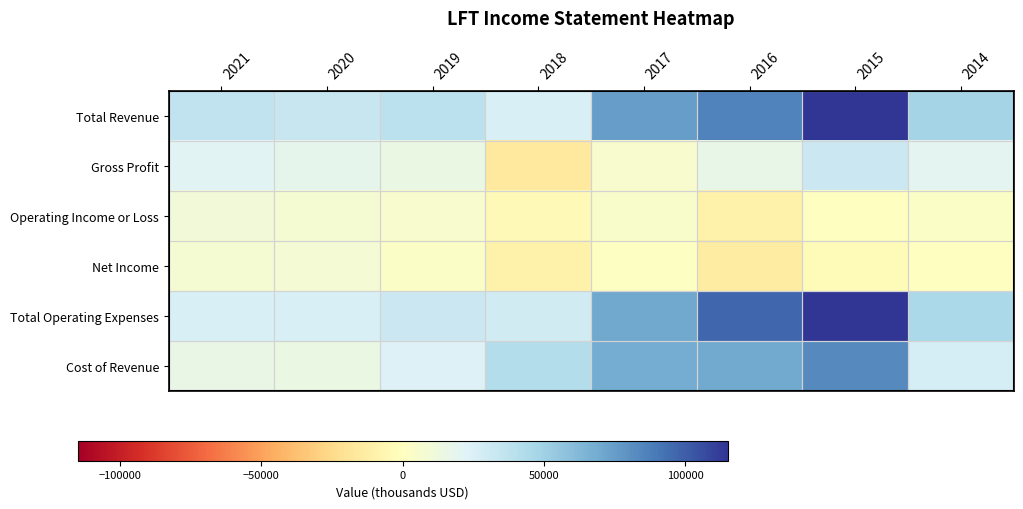

Reading left to right, list all the values displayed in this chart.

Total Revenue: 2021=36200	2020=33600	2019=38300	2018=25600	2017=74900	2016=86000	2015=115100	2014=48300
Gross Profit: 2021=20700	2020=18400	2019=14700	2018=-16000	2017=5900	2016=16500	2015=32000	2014=20500
Operating Income or Loss: 2021=10600	2020=8000	2019=6200	2018=-3900	2017=4700	2016=-10400	2015=500	2014=3300
Net Income: 2021=7400	2020=8400	2019=2700	2018=-9000	2017=1200	2016=-13900	2015=-3100	2014=400
Total Operating Expenses: 2021=25600	2020=25600	2019=32100	2018=29500	2017=70200	2016=96400	2015=114600	2014=45000
Cost of Revenue: 2021=15500	2020=15200	2019=23600	2018=41600	2017=69000	2016=69500	2015=83100	2014=27800